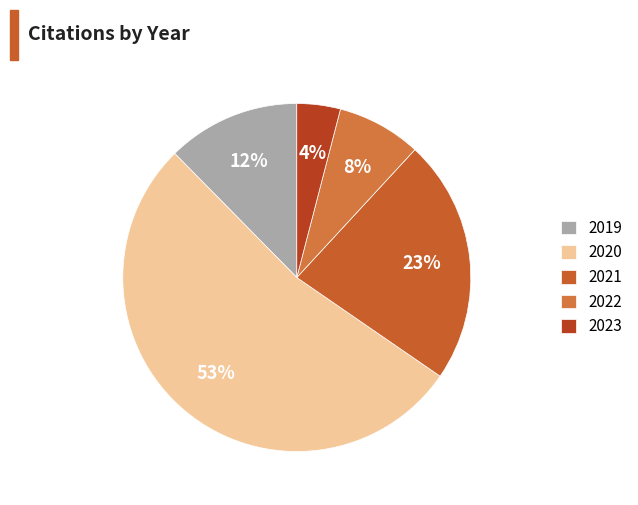

Which has a higher value, 2019 or 2021?

2021